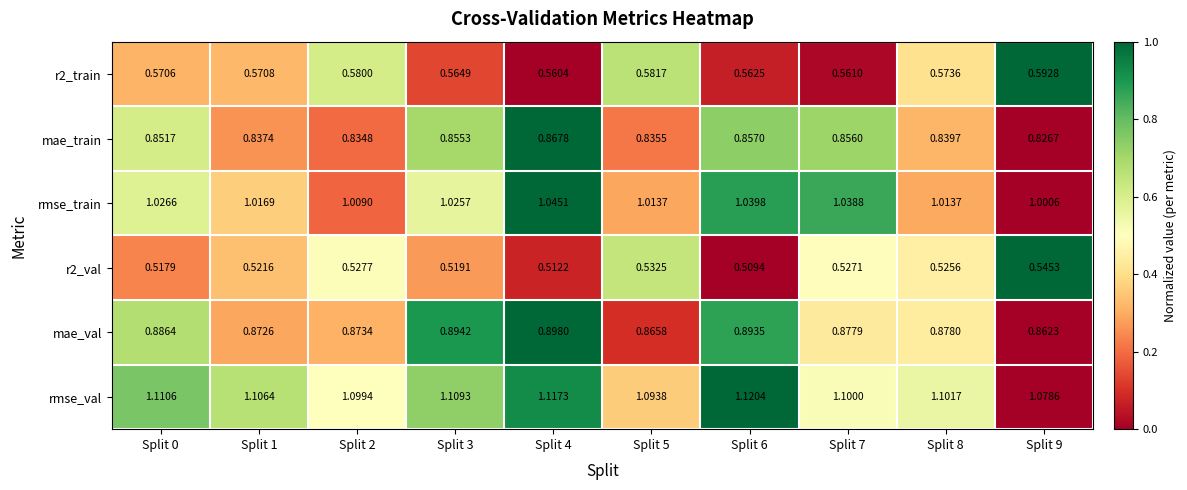

Is the value of mae_val at Split 9 greater than the value of r2_val at Split 6?

Yes